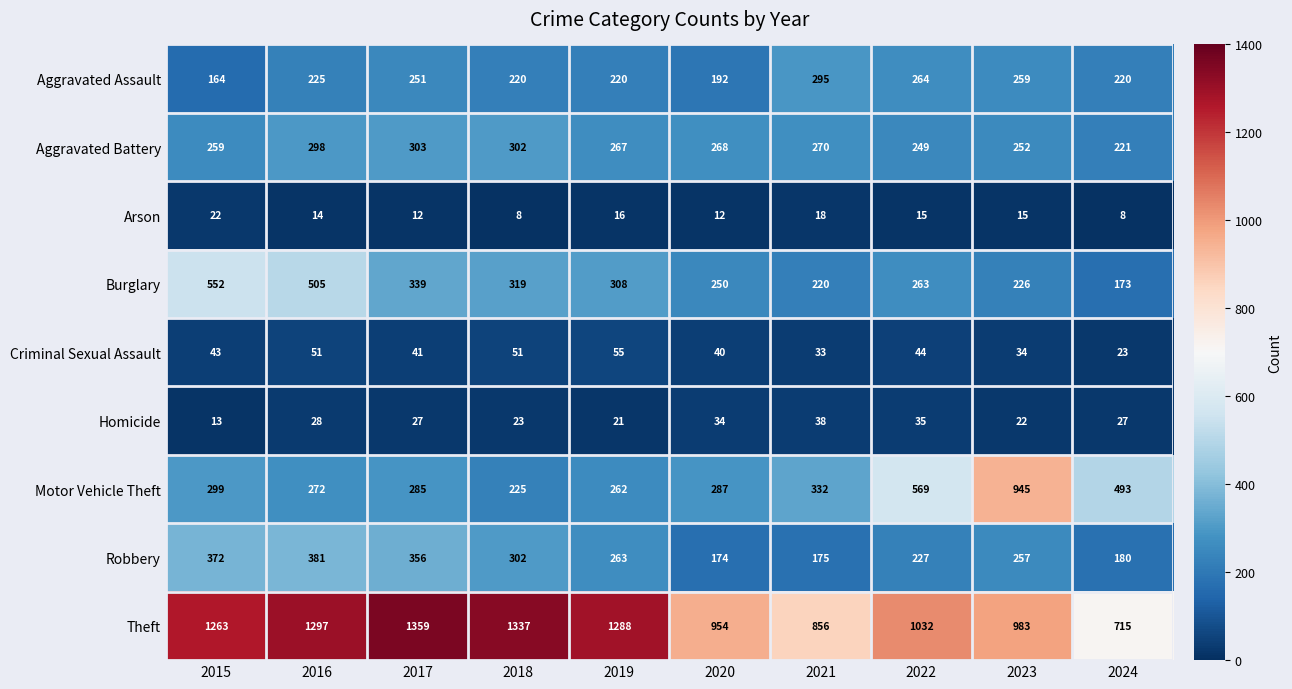

Which series changed the most between 2022 and 2024?

Theft